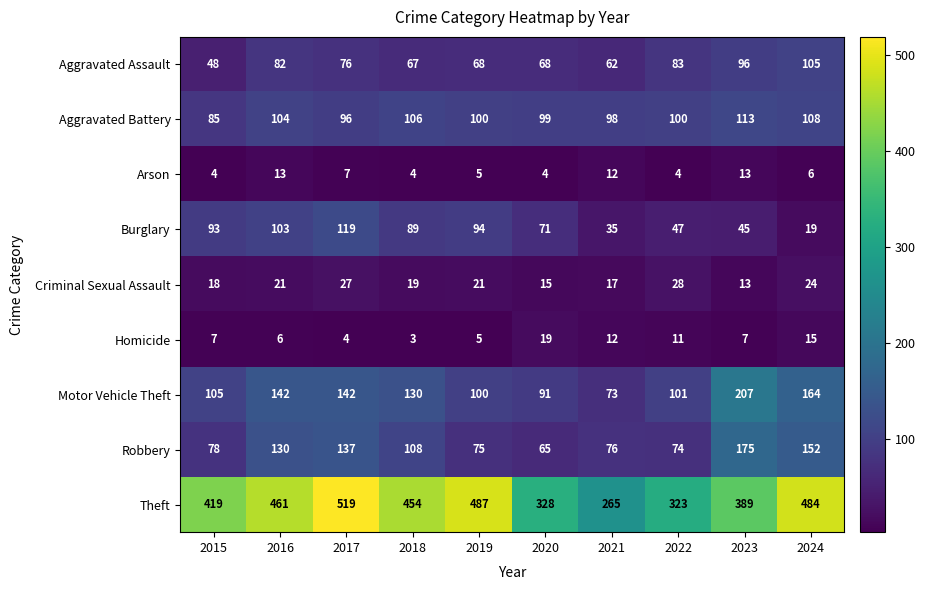

At which label does Aggravated Assault first exceed 76?

2016